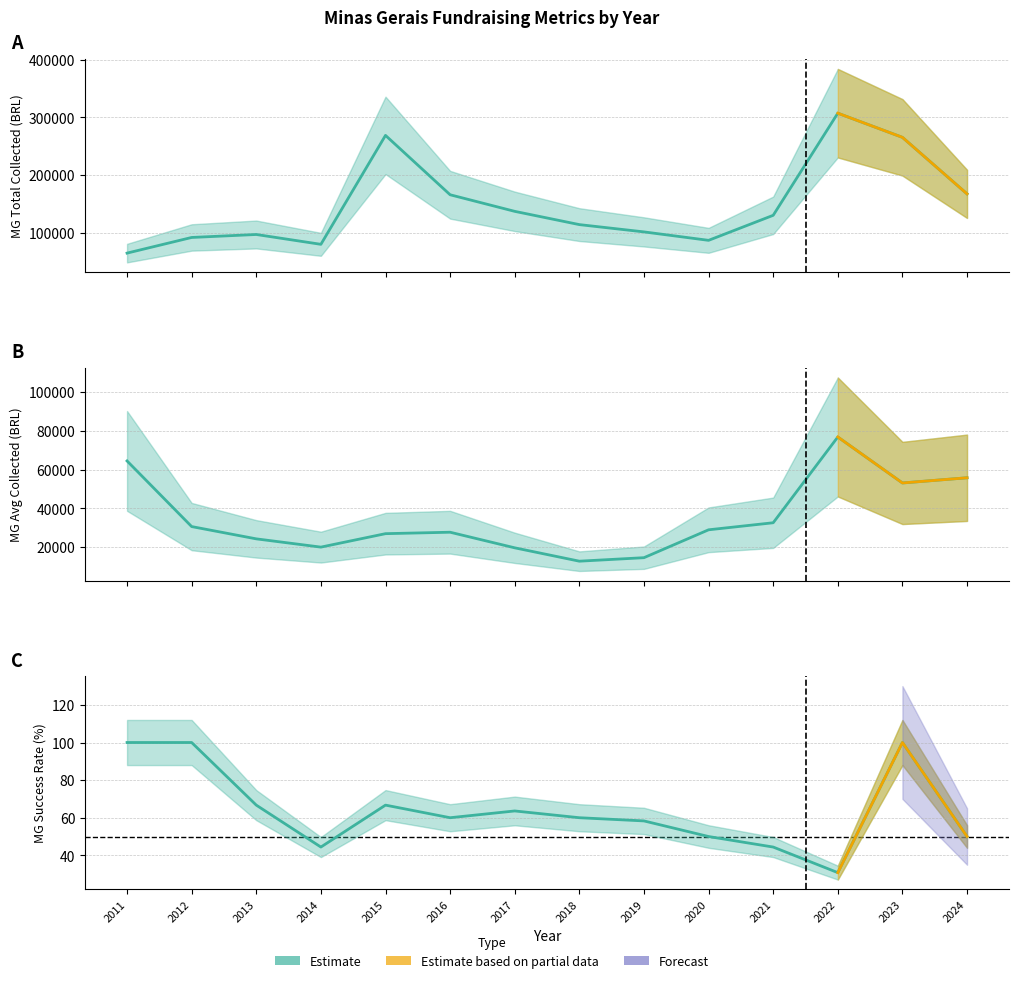

What is the difference between the maximum and minimum values in the MG_tot_arrecadado series?

242917.2